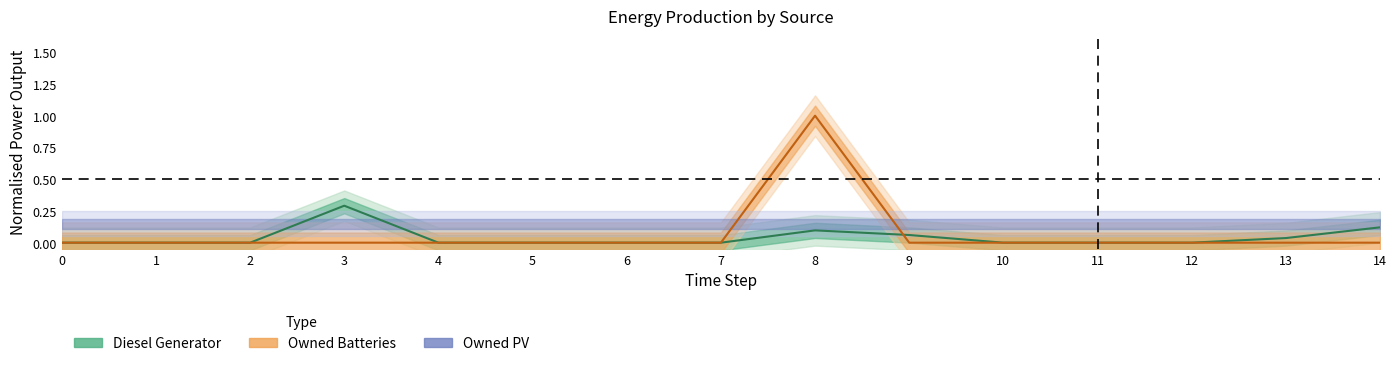

What is the difference between the Owned Batteries values at 8 and 11?

1.0